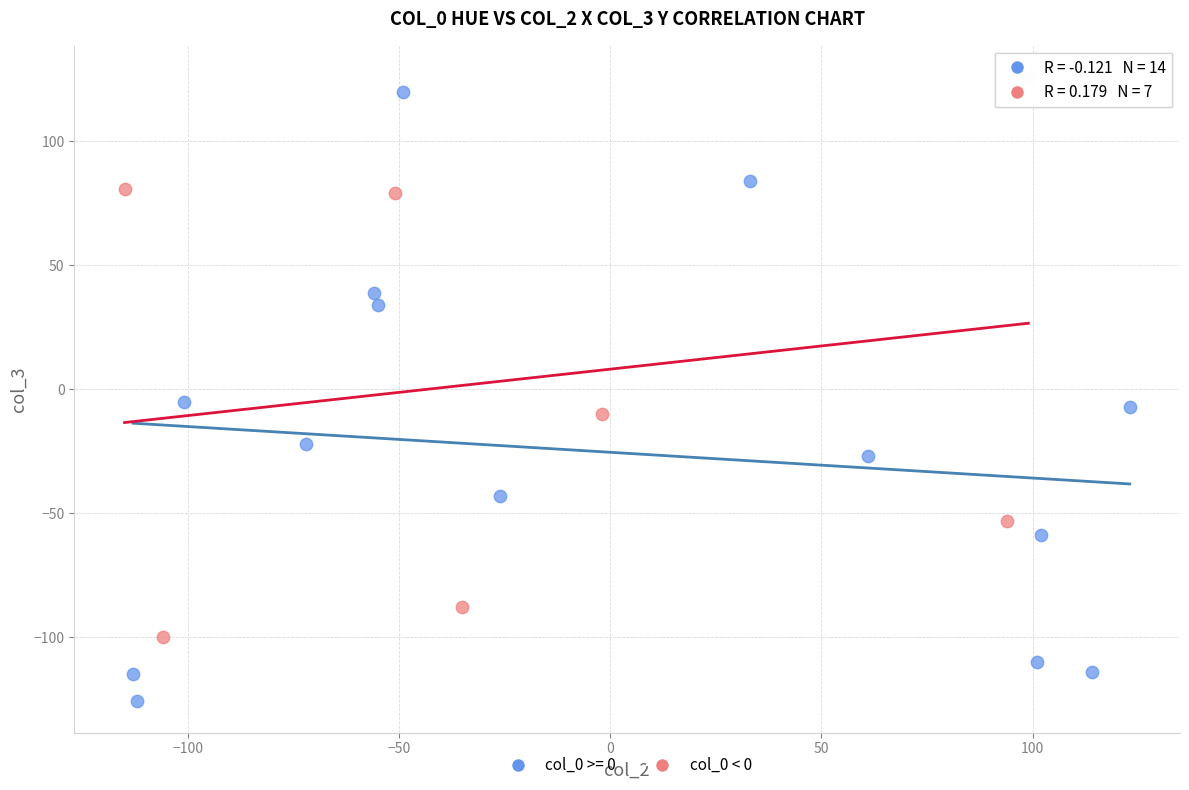

Which series reaches the minimum Y coordinate?

col_0 >= 0